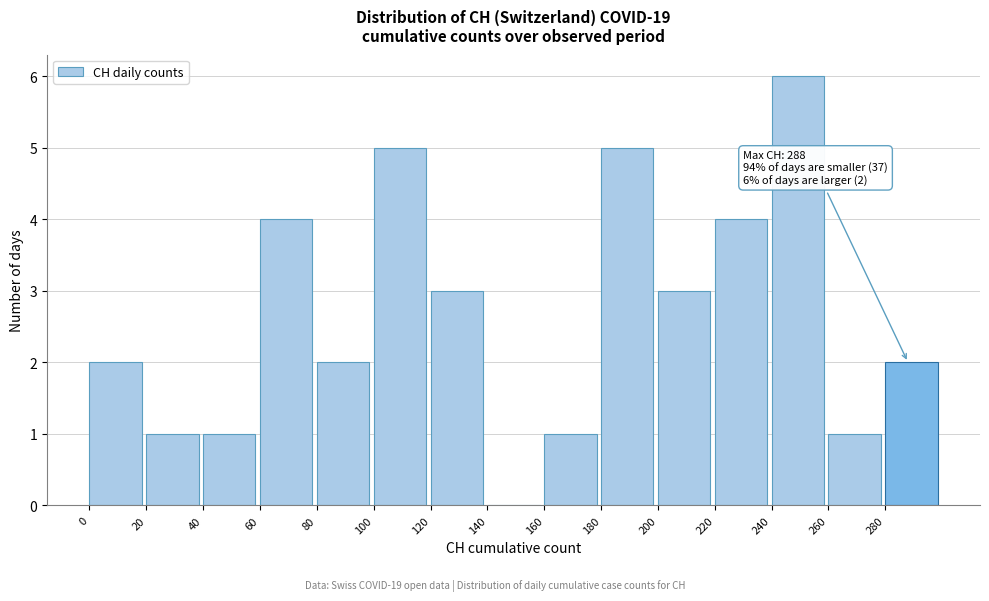

Over which range of the x-axis is the bar tallest?

240 to 260